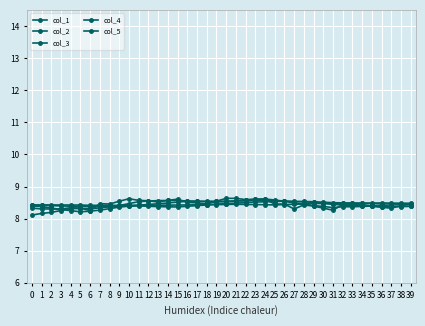

What is the difference between the maximum and minimum values in the col_5 series?

0.4